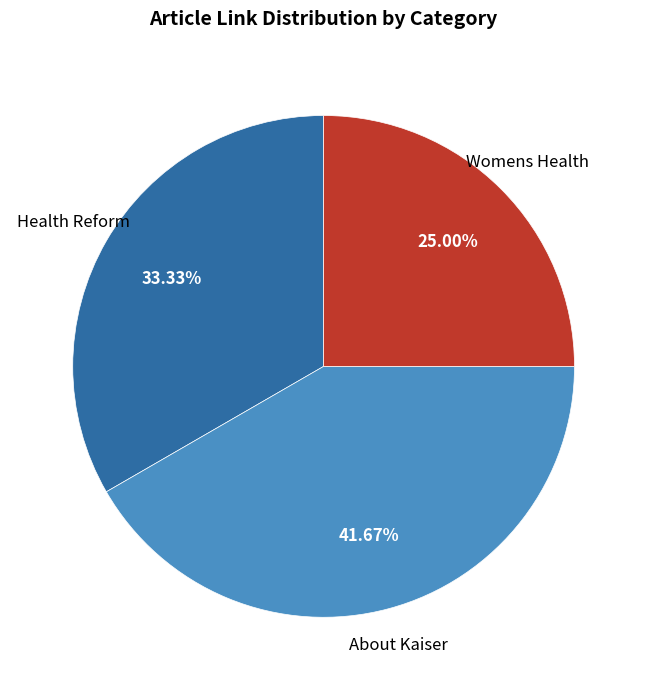

Does any single category account for the majority?

No